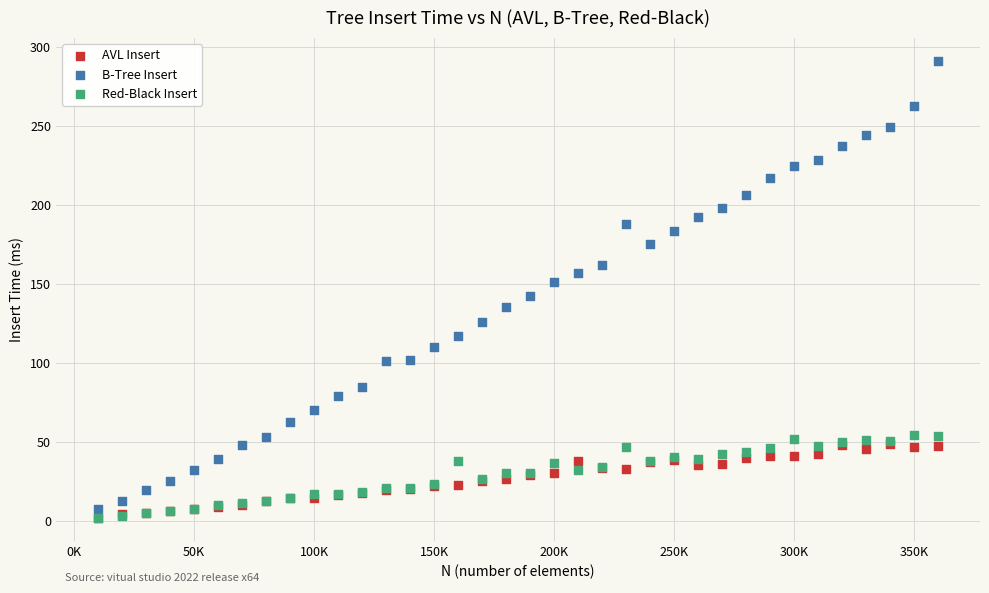

What are all the series names shown in the legend?

AVL Insert, B-Tree Insert, Red-Black Insert